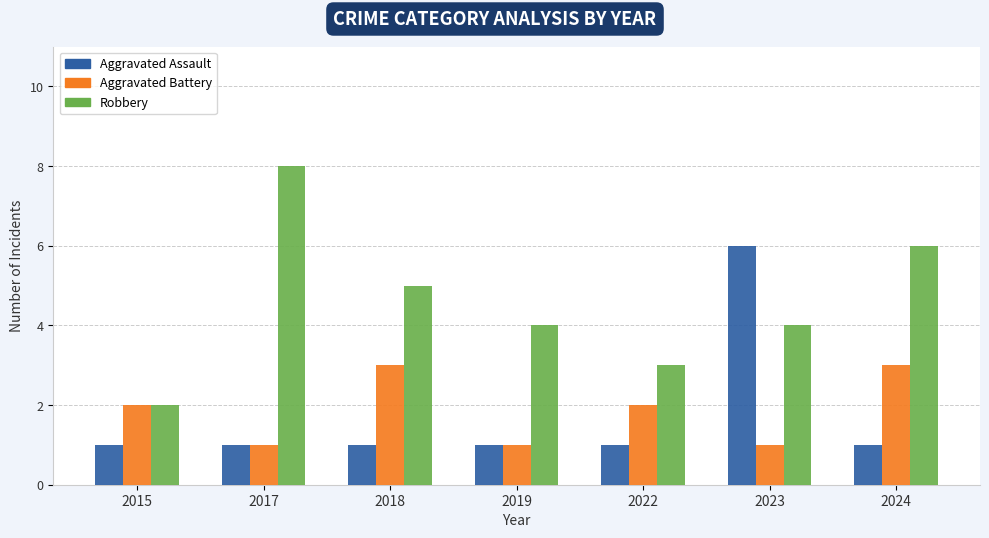

The Aggravated Assault series shows 0 at 2022. True or false?

False